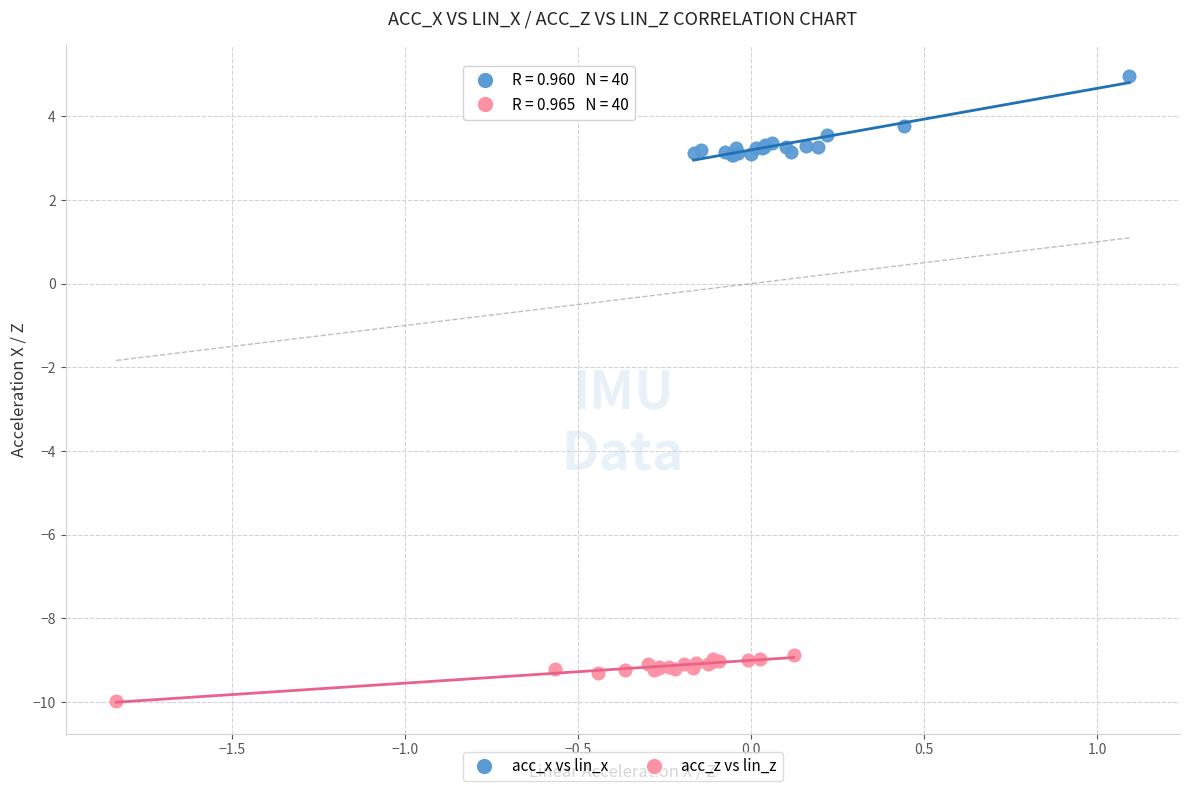

Which series reaches the minimum Y coordinate?

acc_z vs lin_z